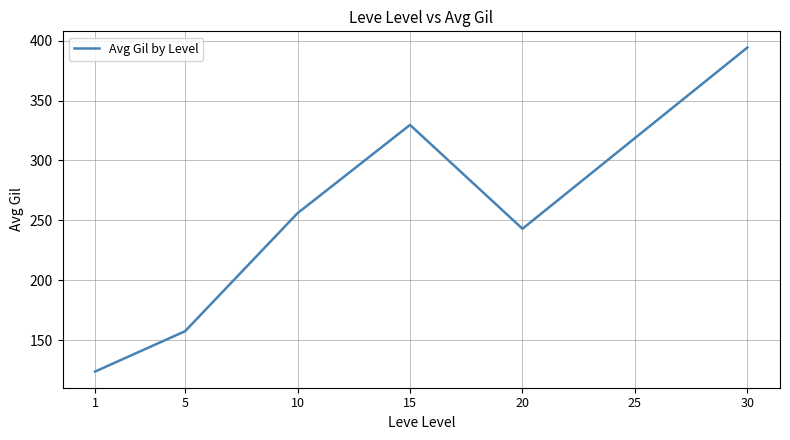

Which has a higher value, 30 or 1?

30